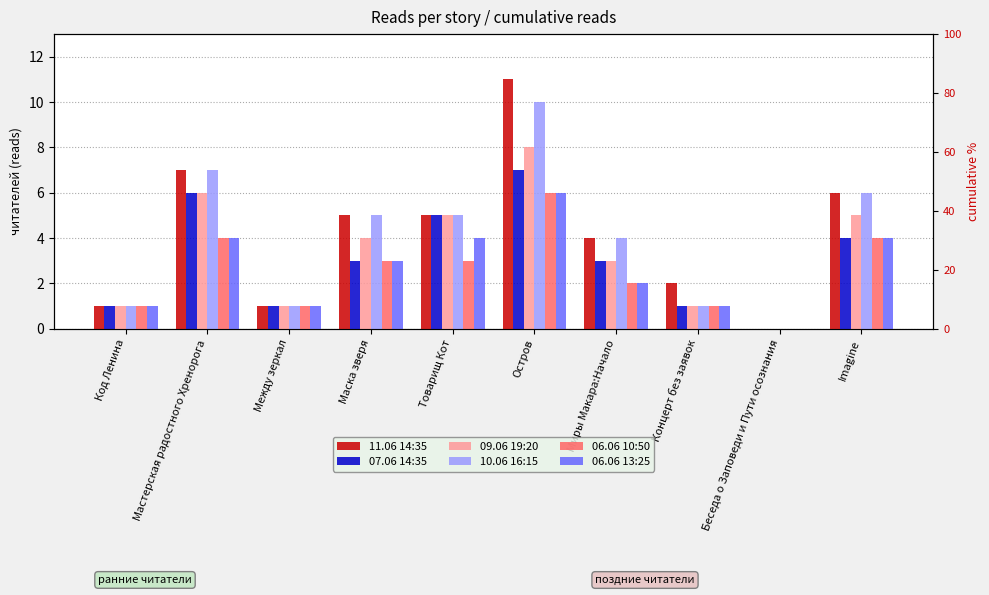

Which series has the widest spread of values?

11.06 14:35